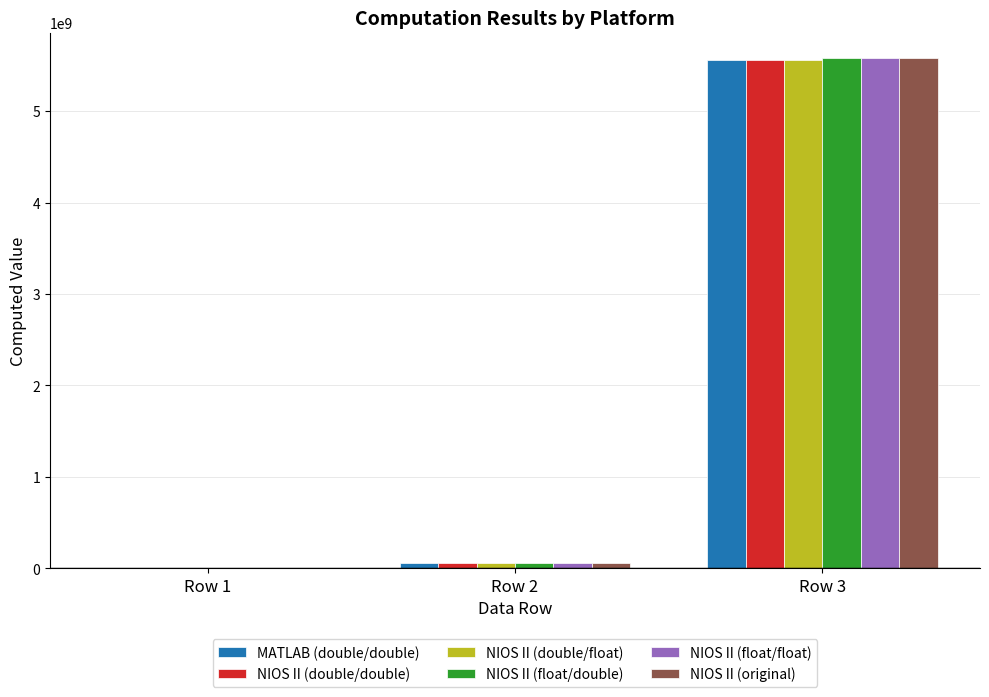

The value of NIOS II (double/double) at Row 3 is 5559670140.1. True or false?

True